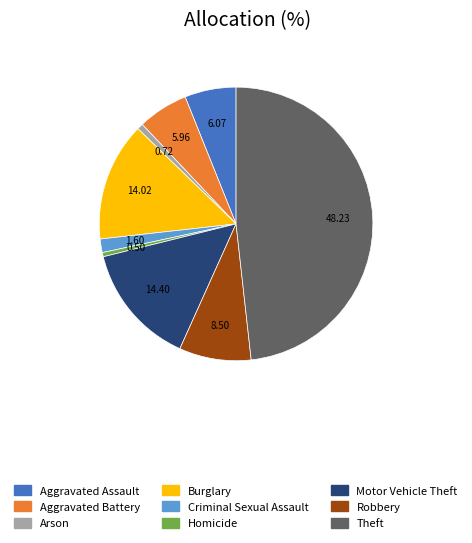

Approximately how many times larger is the value at Theft compared to Arson?

67.2